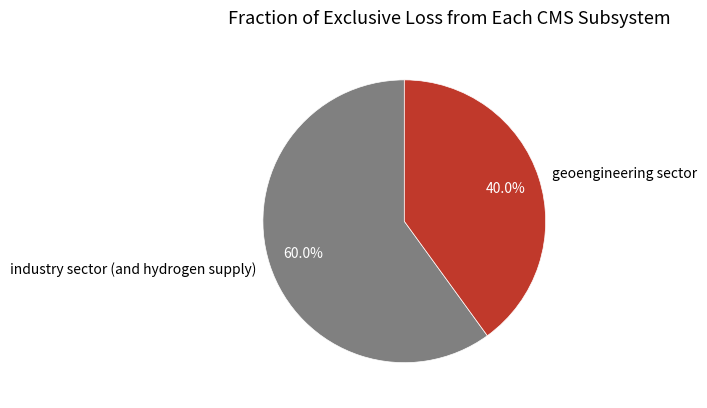

Which category accounts for the majority?

industry sector (and hydrogen supply)